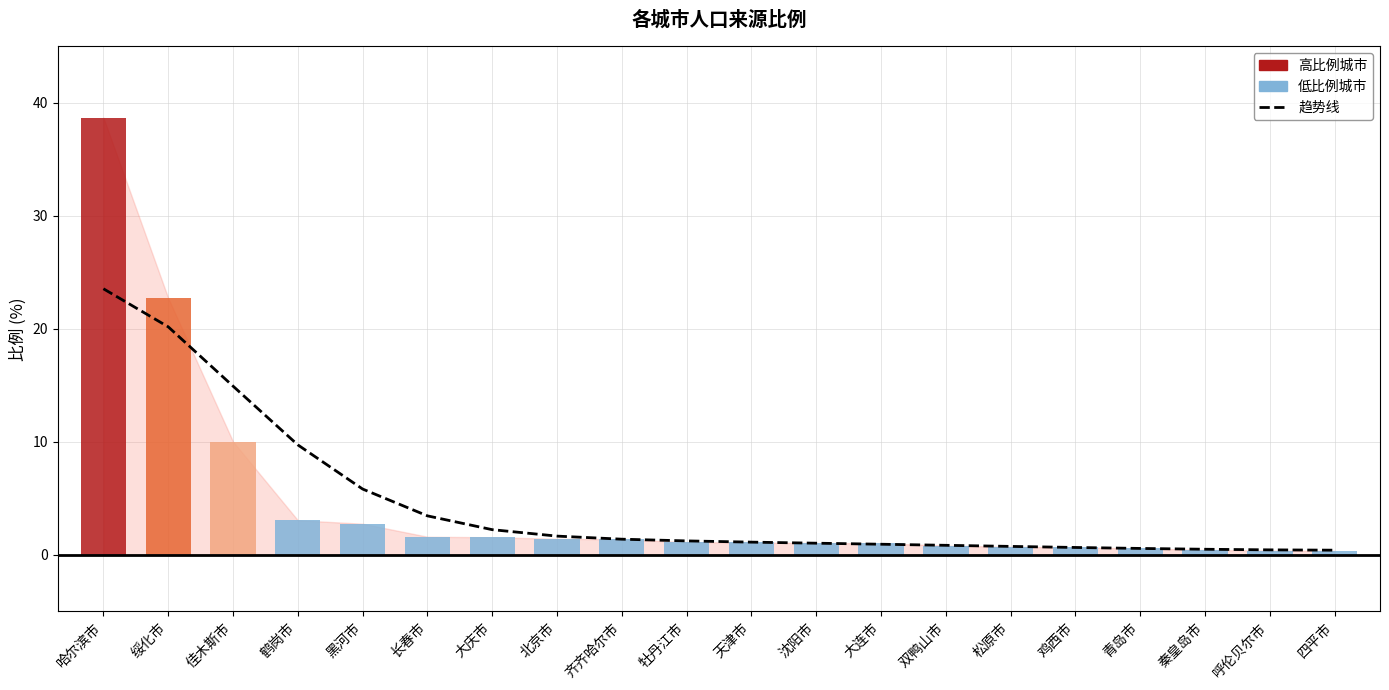

Where does the data first go above 1?

哈尔滨市